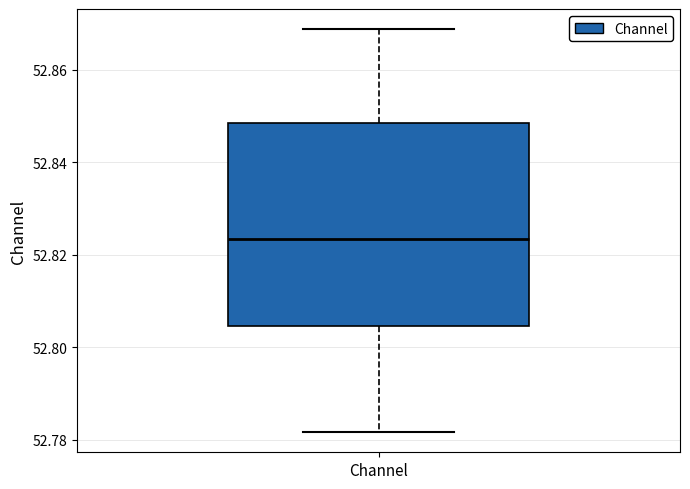

Where does the median line of the box for Channel sit on the y-axis? The values are not printed on the chart, so give them approximately, as read against the axis.

52.824